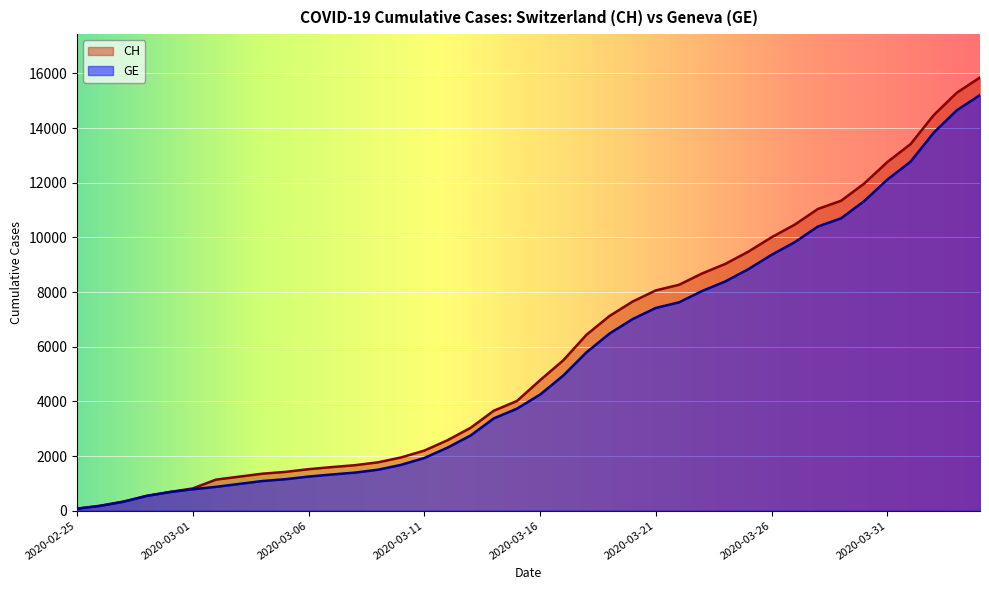

Is the value of CH at 2020-04-02 greater than the value of GE at 2020-03-29?

Yes